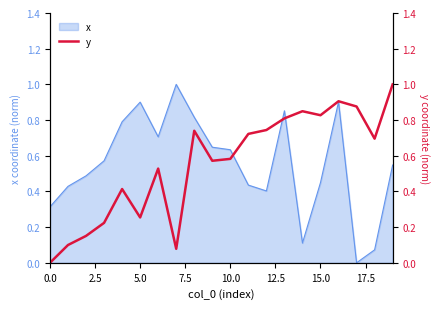

What is the difference between the second highest and second lowest values?

0.8